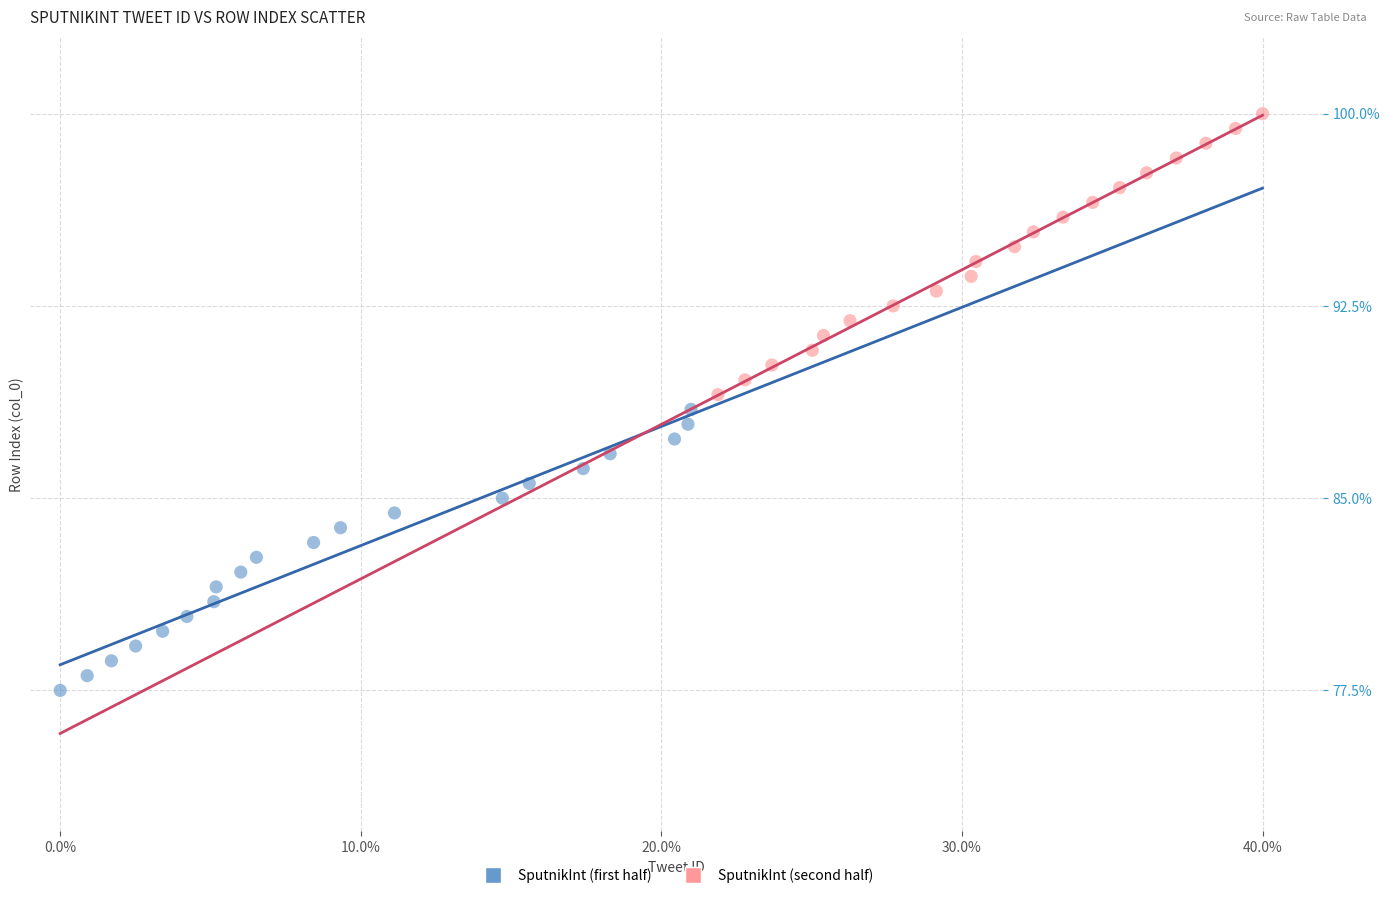

Which series reaches the maximum Y coordinate?

SputnikInt (second half)